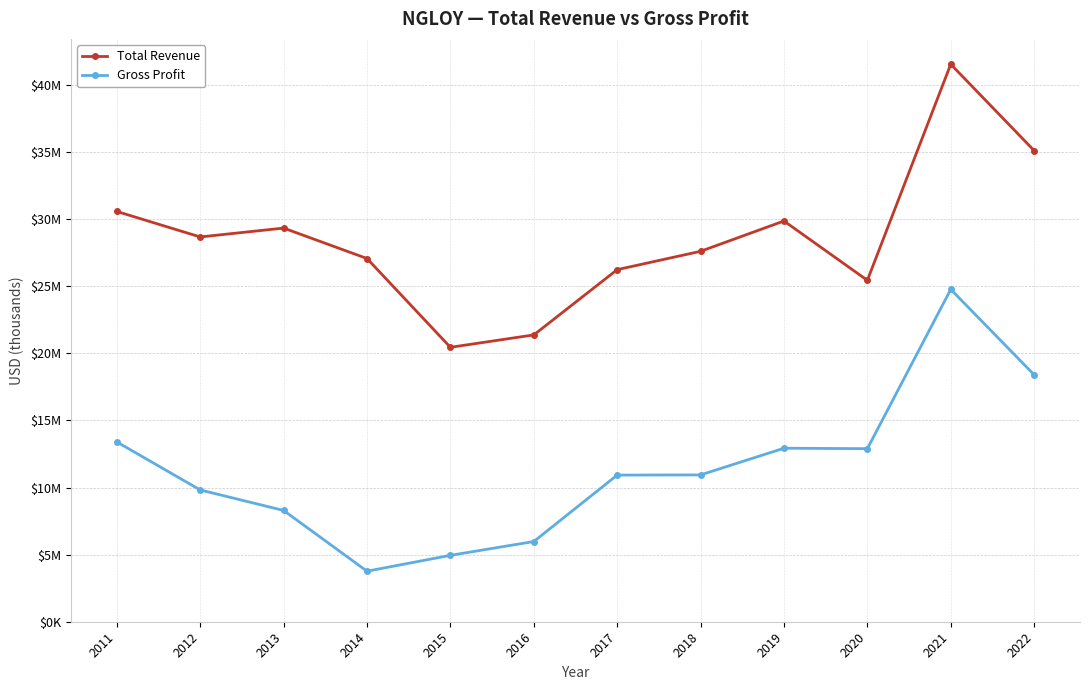

Reading left to right, transcribe all the data shown in this chart.

Total Revenue: 30580	28680	29342	27073	20455	21378	26243	27610	29870	25447	41554	35118
Gross Profit: 13401	9822	8294	3768	4948	5978	10930	10944	12933	12899	24773	18408